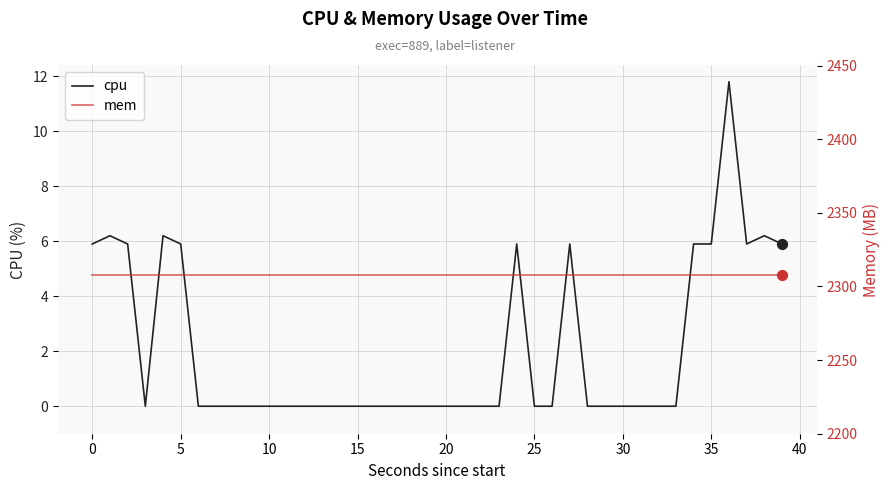

What are all the series names shown in the legend?

cpu, mem